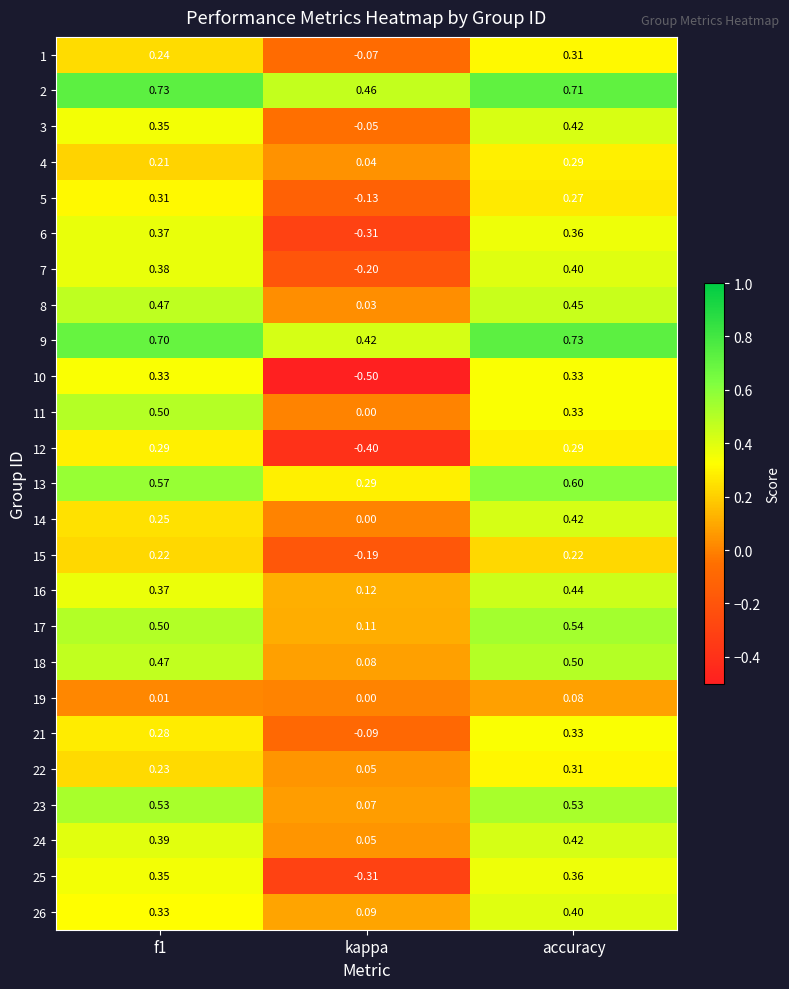

Count the number of categories in the chart.

3